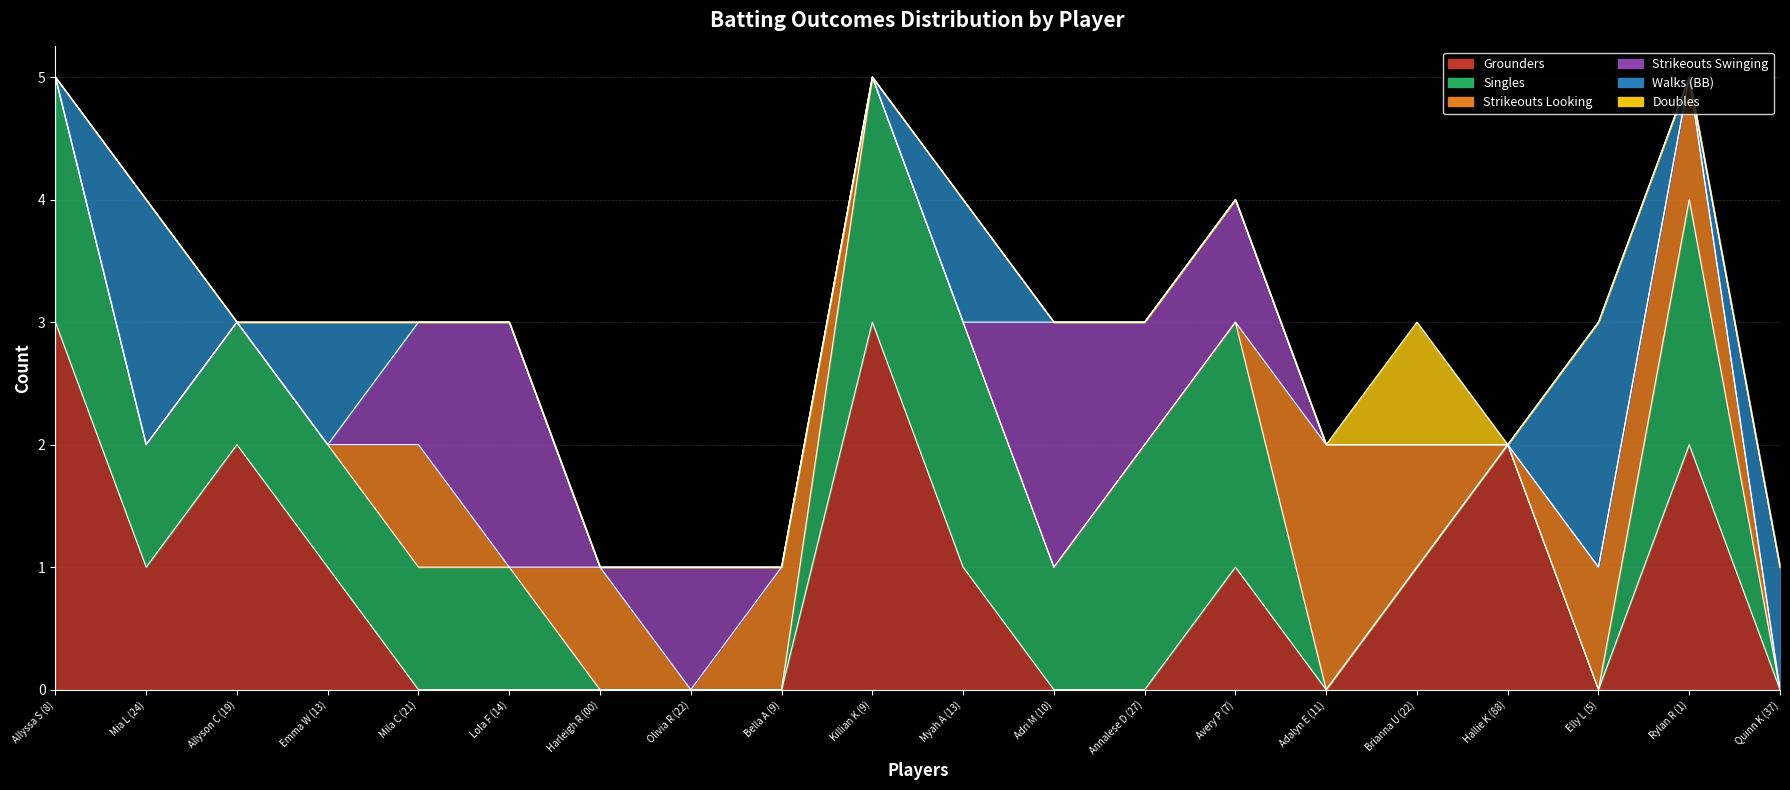

In Walks (BB), how many points are lower than both neighbors (excluding endpoints)?

2